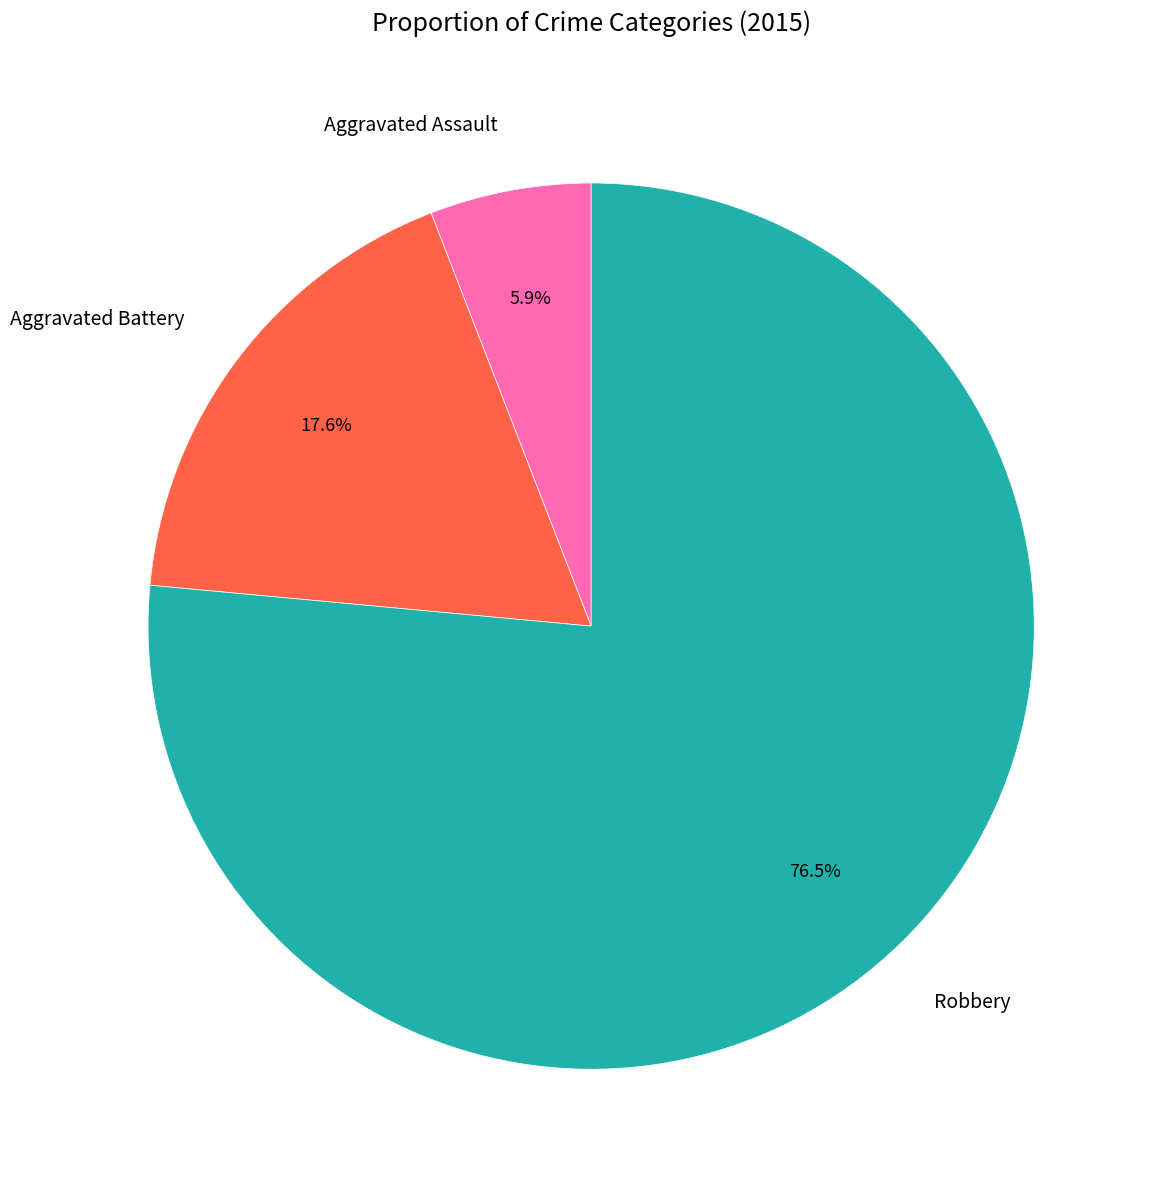

Which has a higher value, Robbery or Aggravated Assault?

Robbery